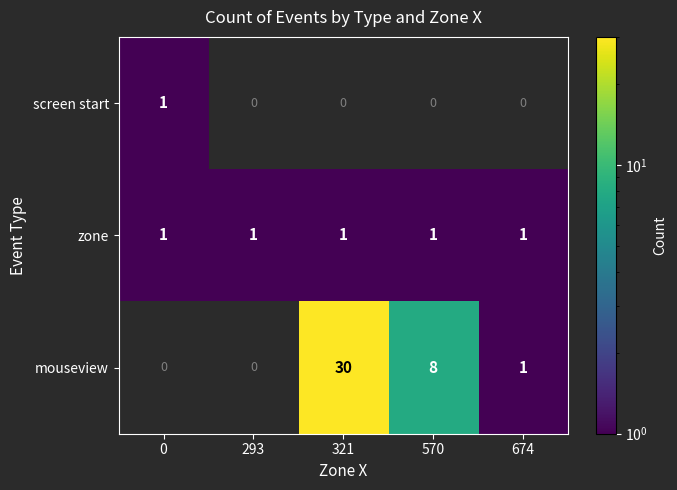

Is it true that zone equals 1 at 293?

True